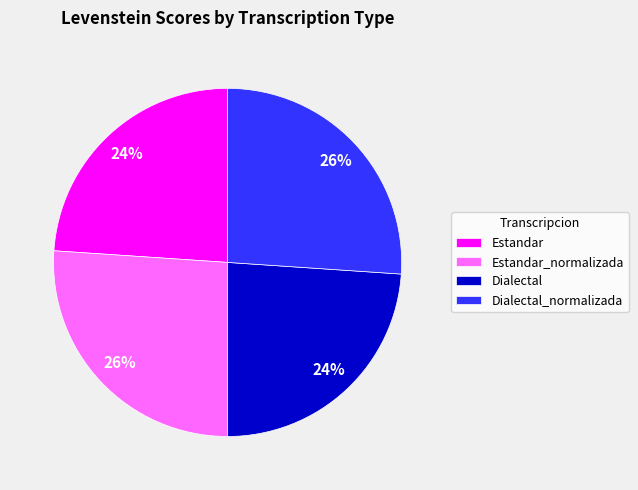

To the nearest percent, what is the combined percentage of Dialectal and Estandar_normalizada?

50%